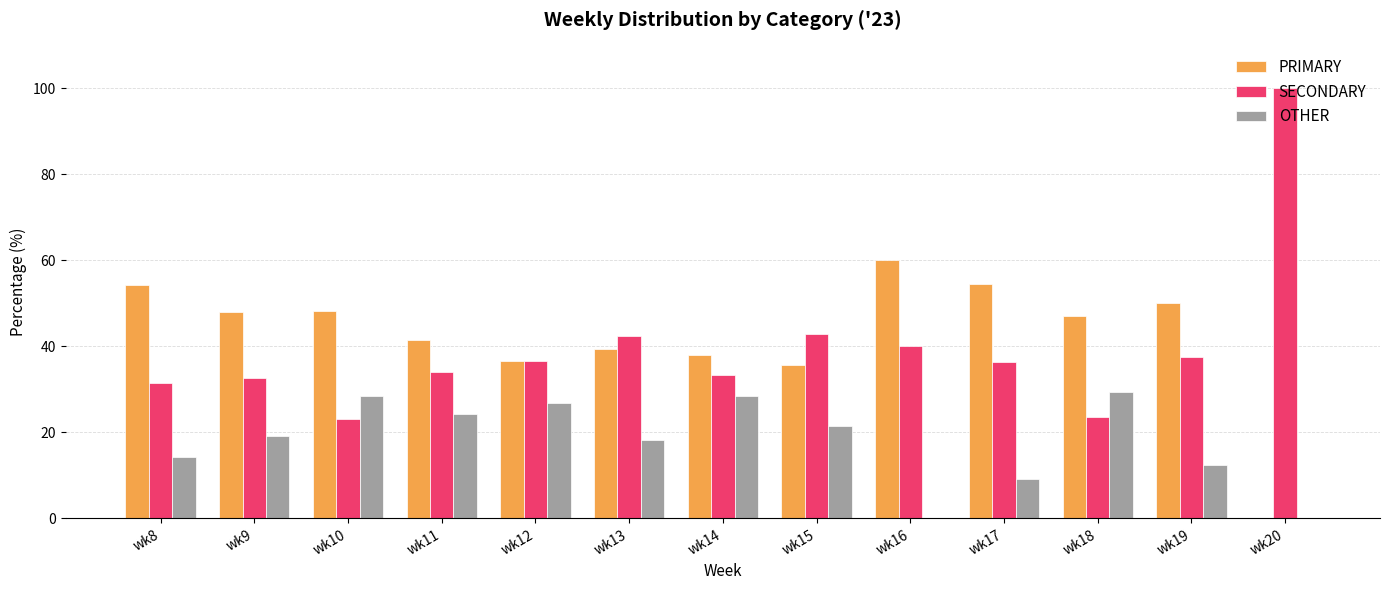

The SECONDARY series shows 55.9 at wk13. True or false?

False